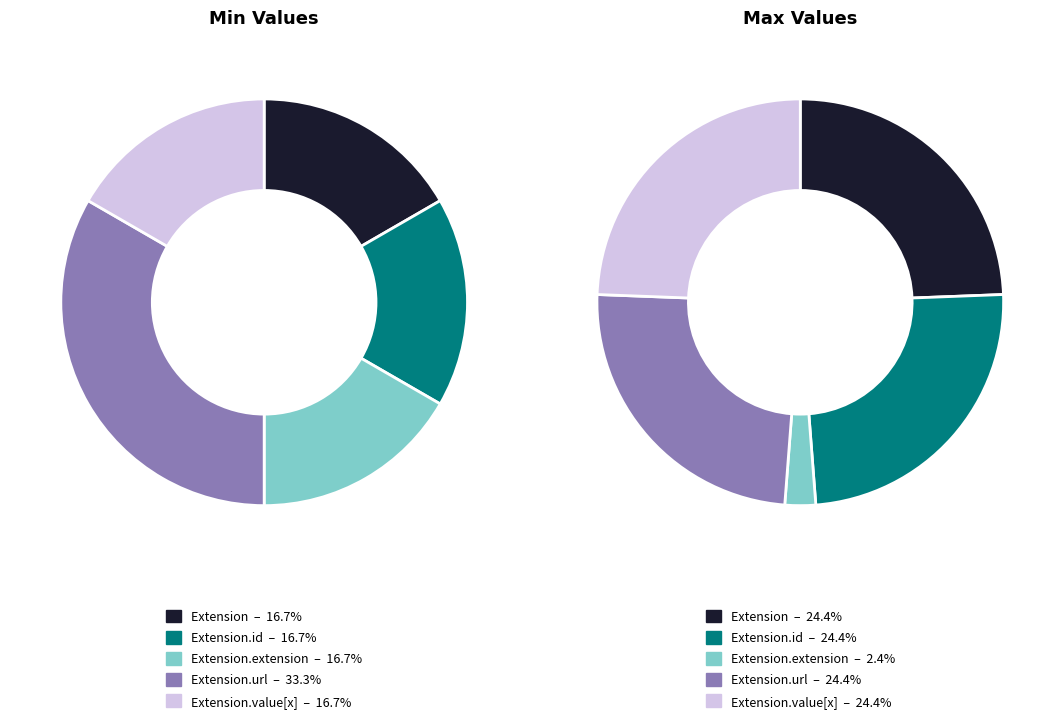

Which slice is the largest?

Extension.url